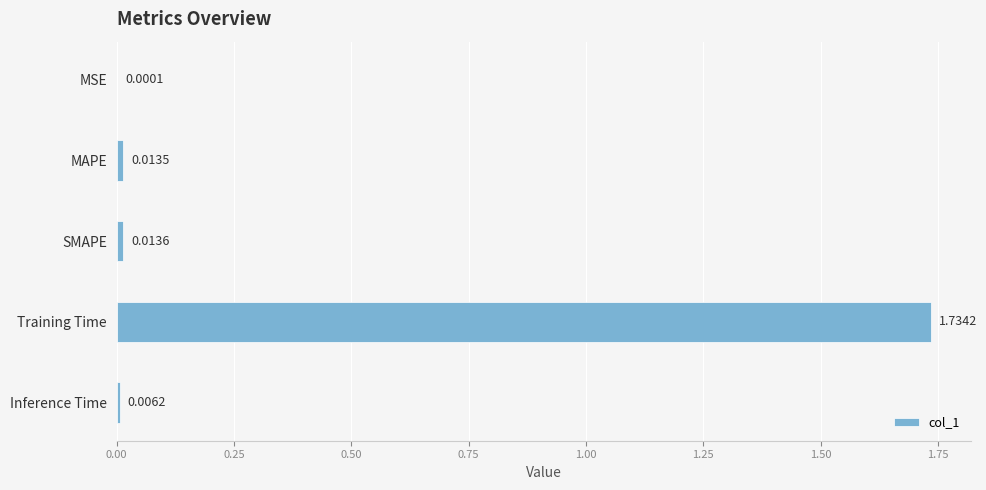

Where is the data nearest to the value 0?

MSE